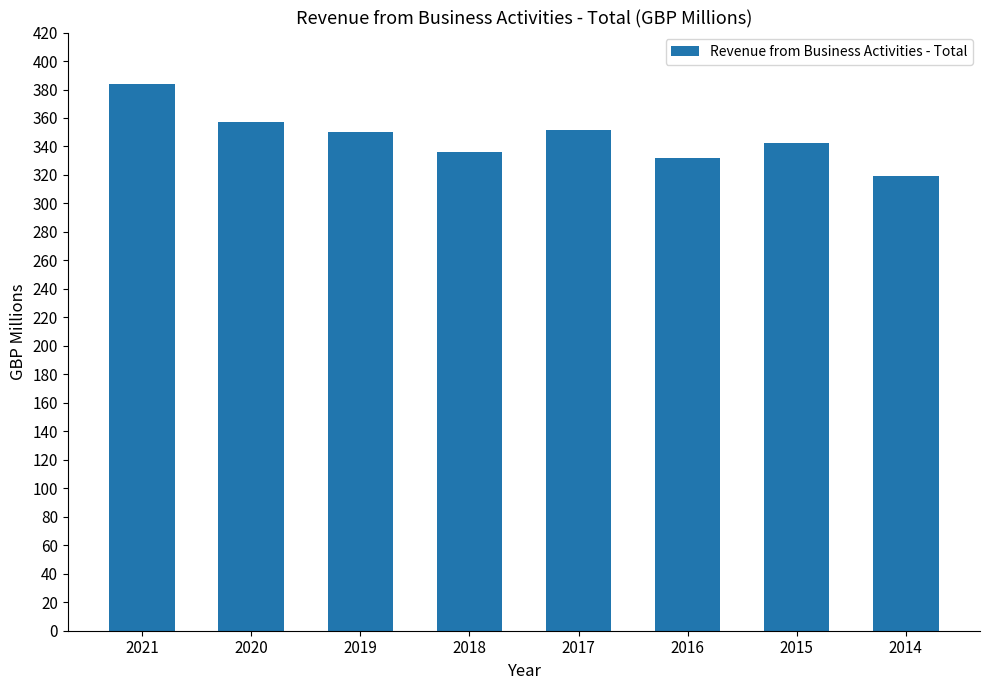

Which has a higher value, 2014 or 2018?

2018